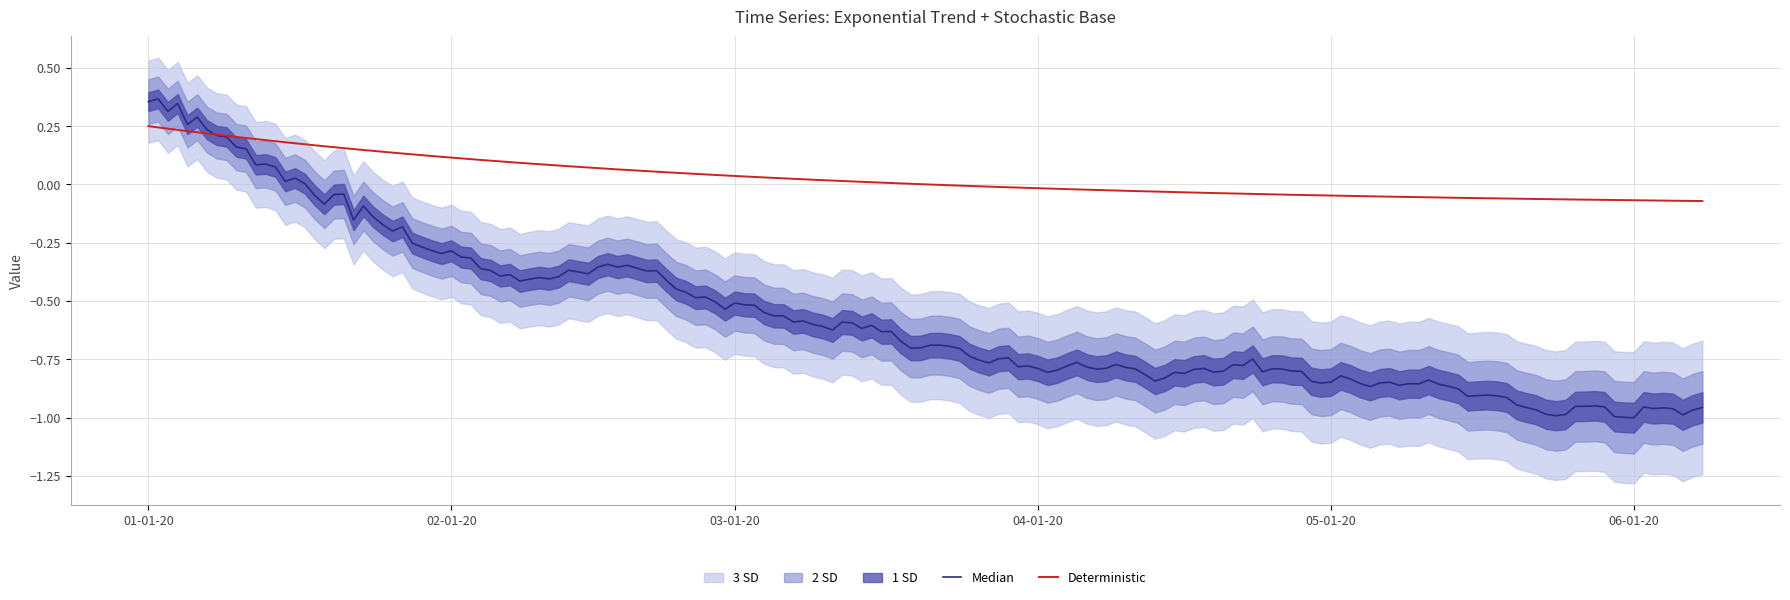

True or false: det_lin_down has more than 1 interior local peaks.

False